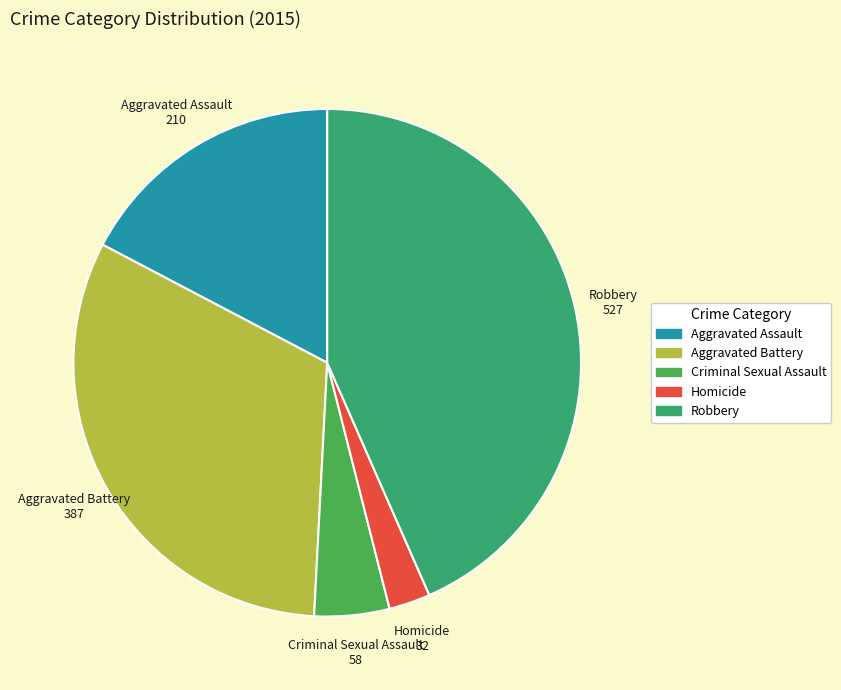

True or false: Criminal Sexual Assault accounts for 17% of the total.

False